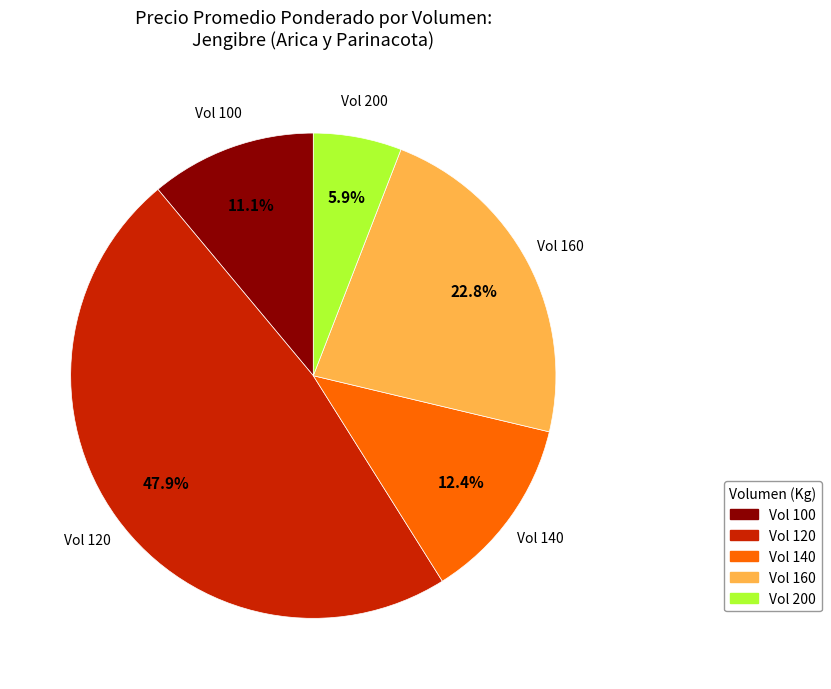

Does any single category account for the majority?

No